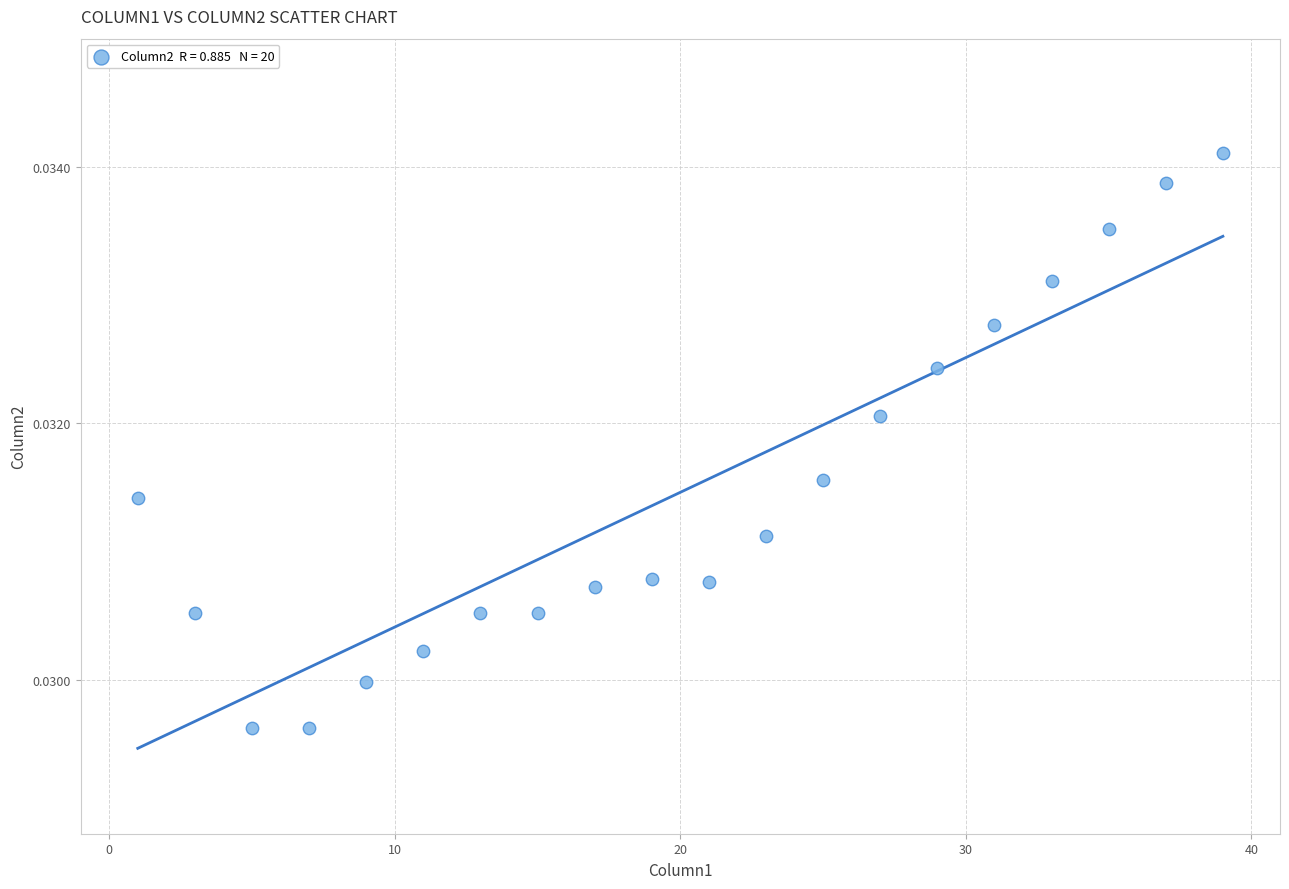

What is the range of X values (max minus min)?

38.0